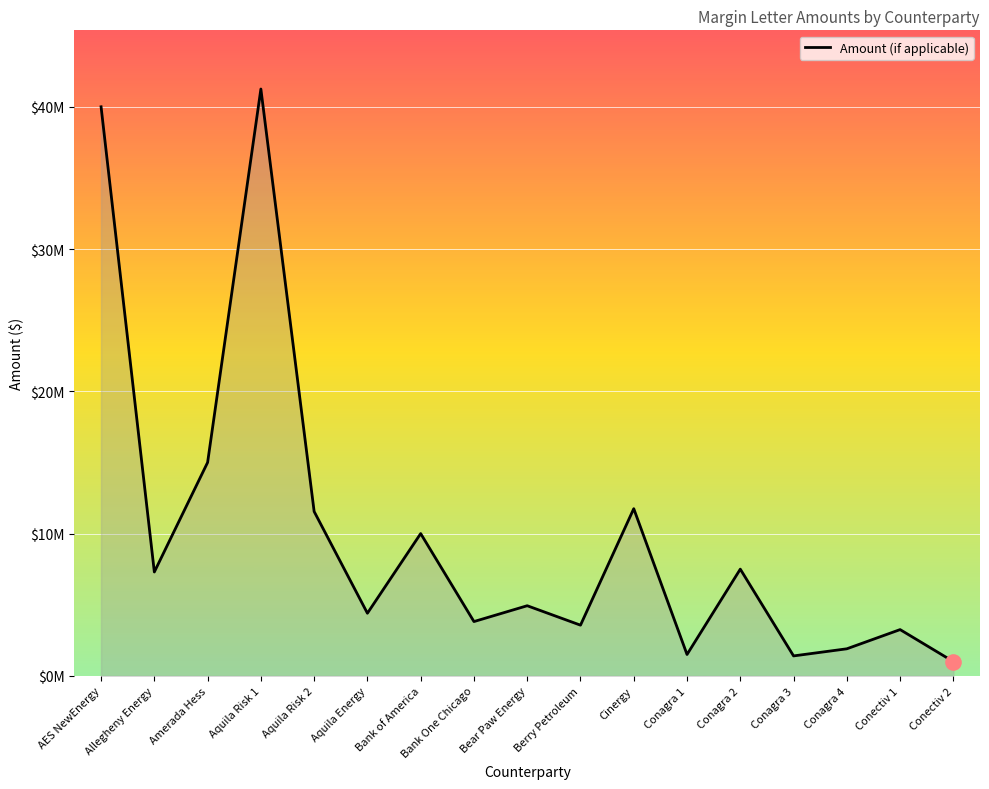

What is the ratio of the value at Bear Paw Energy to the value at Berry Petroleum?

1.4